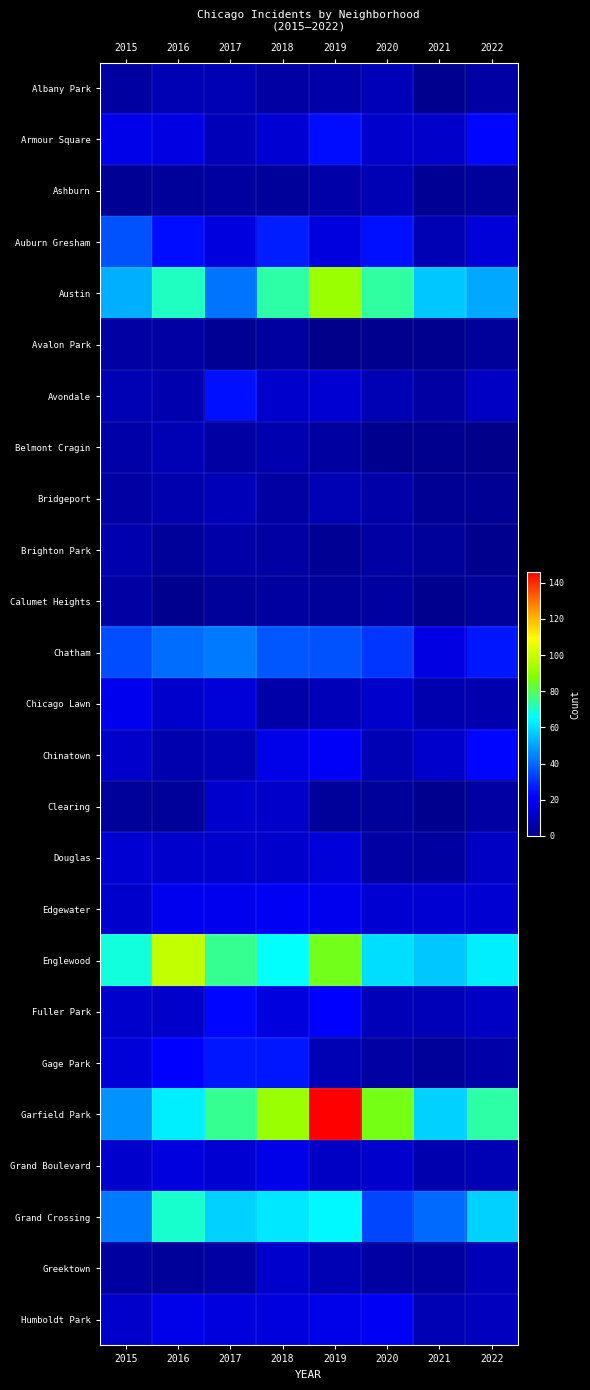

At how many categories does at least one series exceed 21?

8